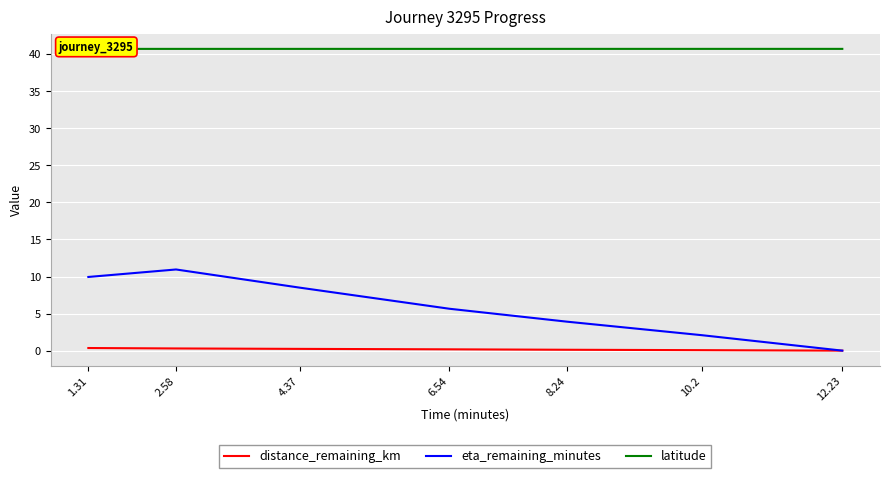

Between 6.54 and 8.24, which series saw the biggest shift?

eta_remaining_minutes